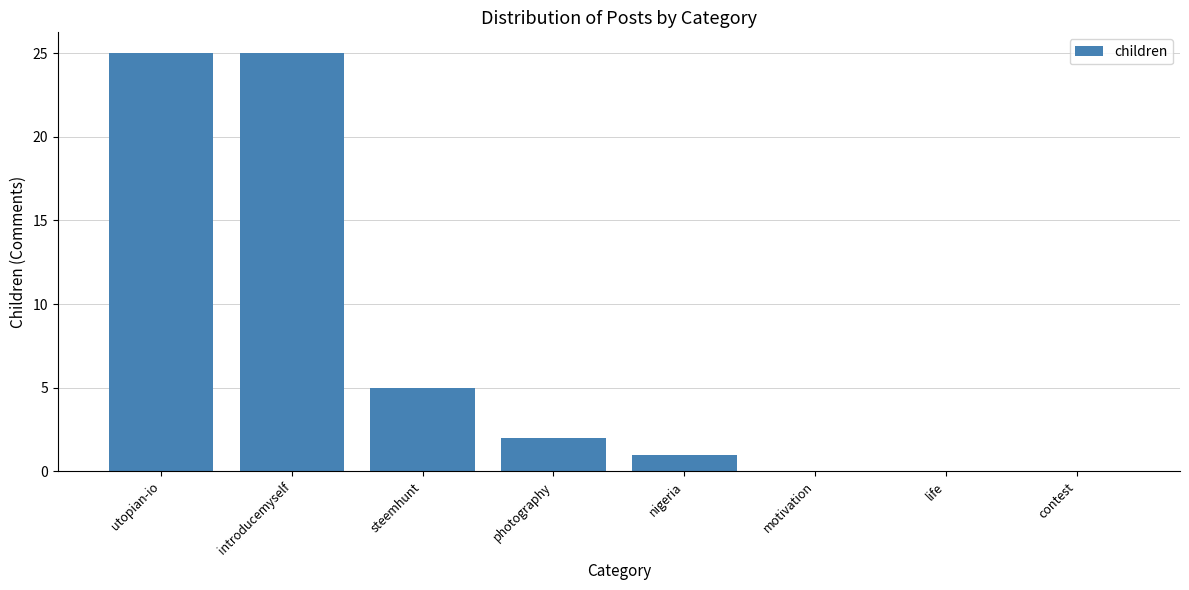

What is the maximum value shown in the chart?

25